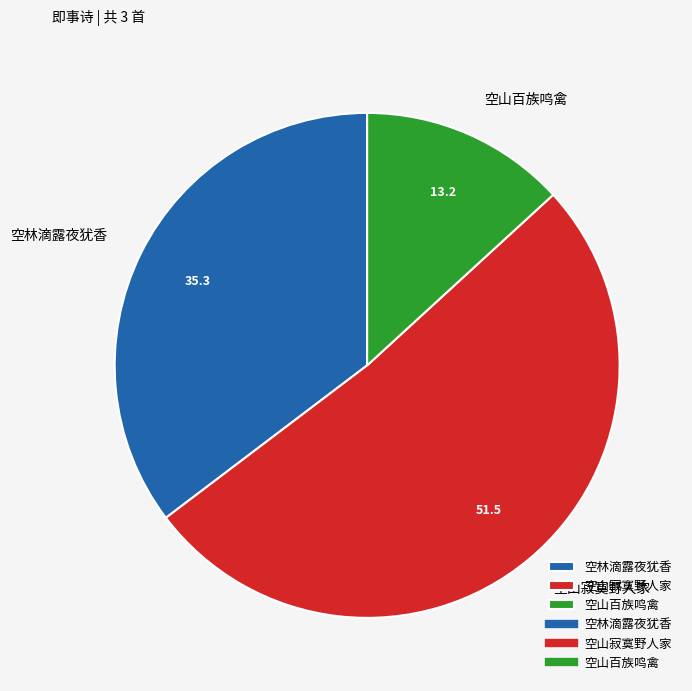

The 空林滴露夜犹香 slice represents 35% of the pie. True or false?

True